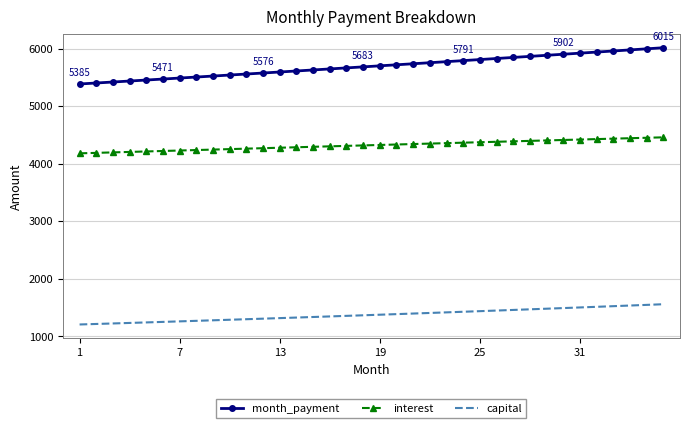

Rank the series by their maximum value, from highest to lowest.

month_payment, interest, capital